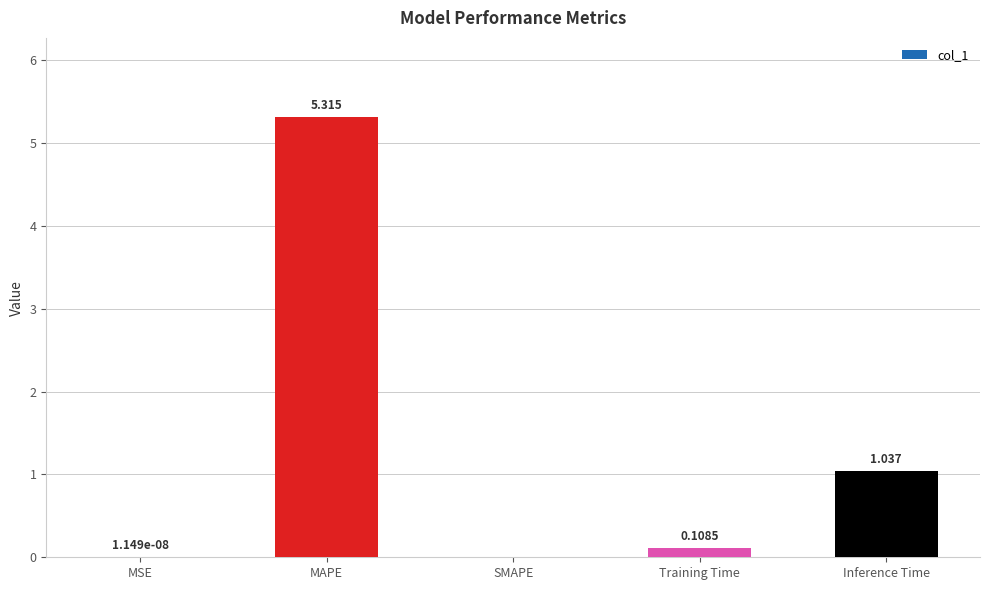

Which has a higher value, Inference Time or MSE?

Inference Time